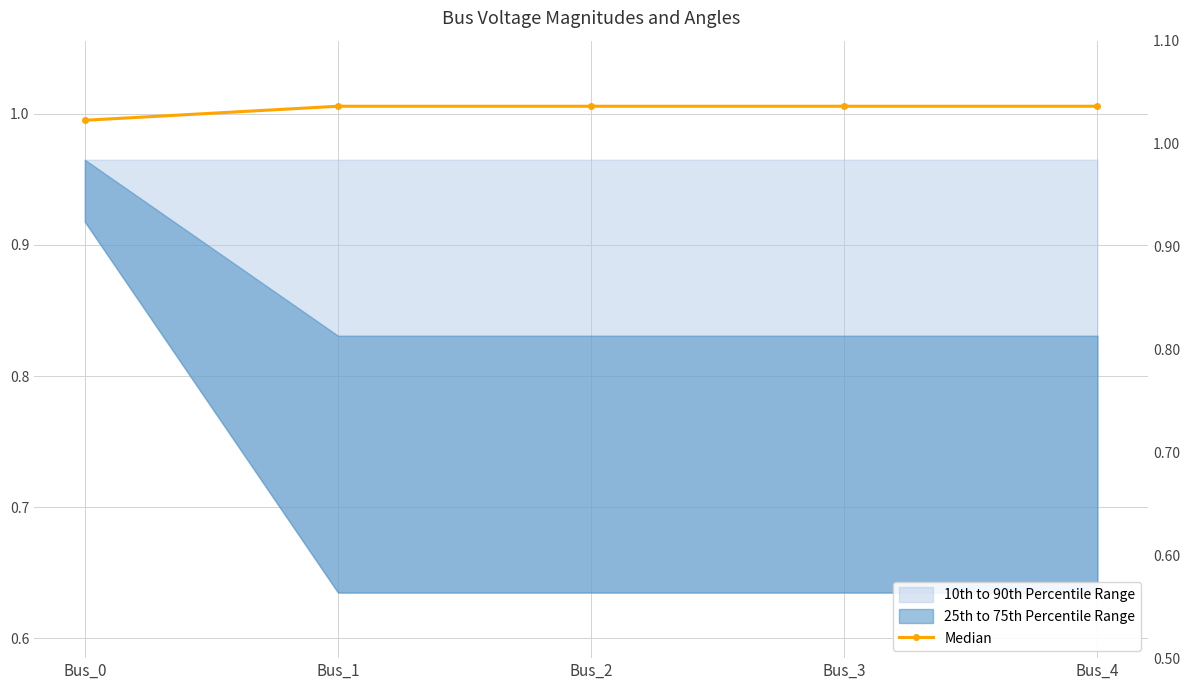

The chart shows a value of 1.0 at Bus_3. True or false?

True